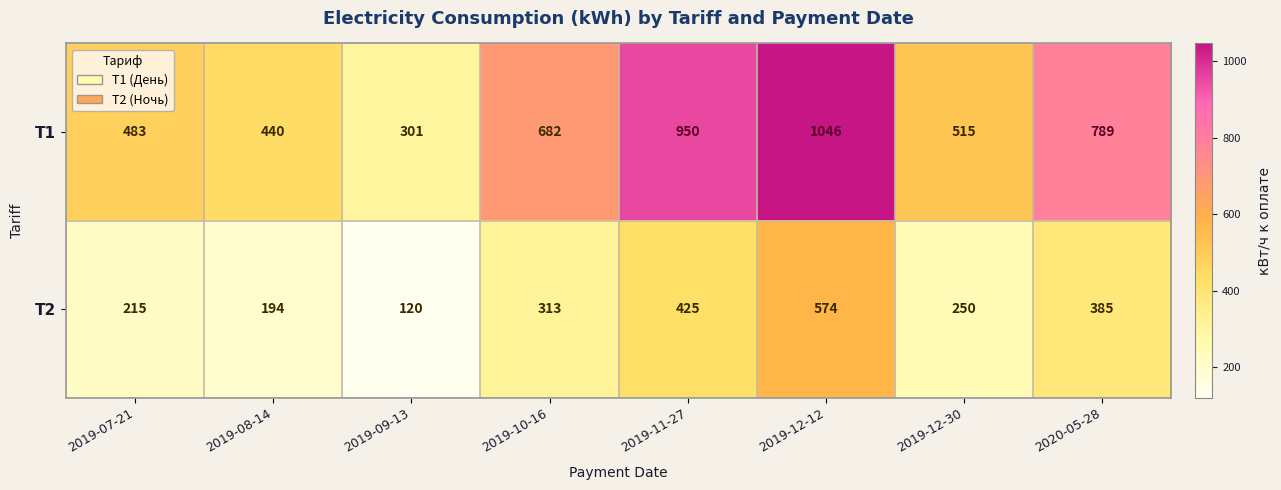

What is the sum of the Т2 values at 2019-12-12 and 2019-12-30?

824